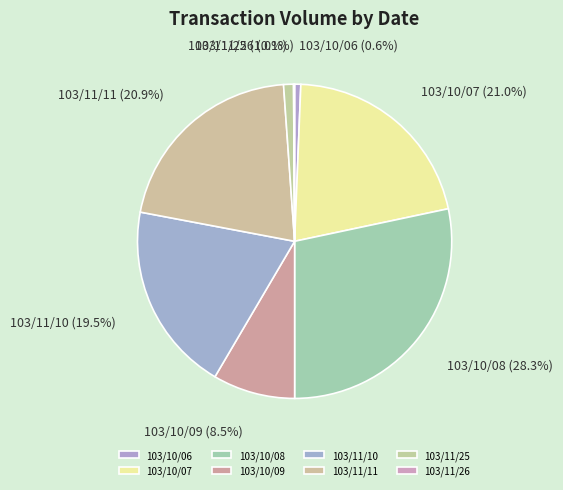

To the nearest percent, what is the difference between the largest and smallest slice percentages?

28%